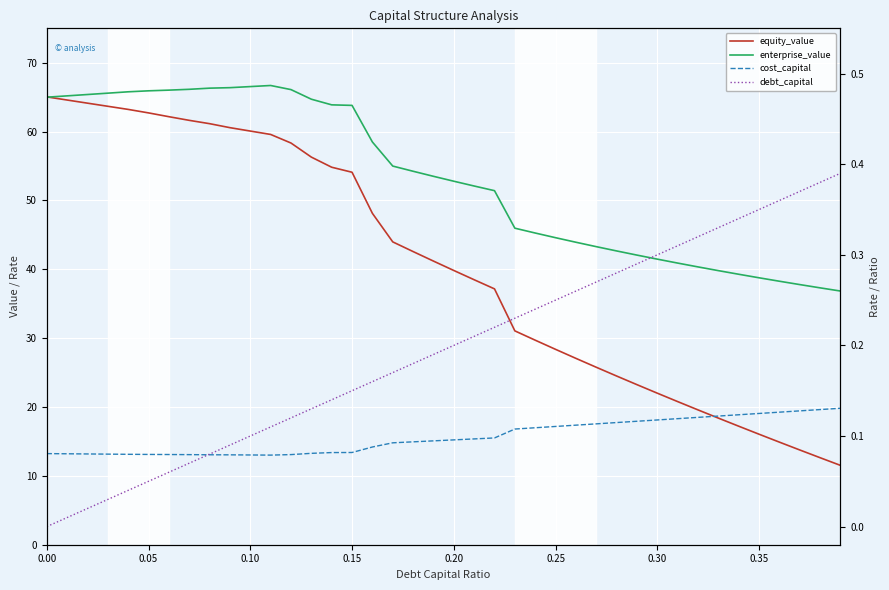

Rank the series by their maximum value, from lowest to highest.

cost_capital, debt_capital, equity_value, enterprise_value